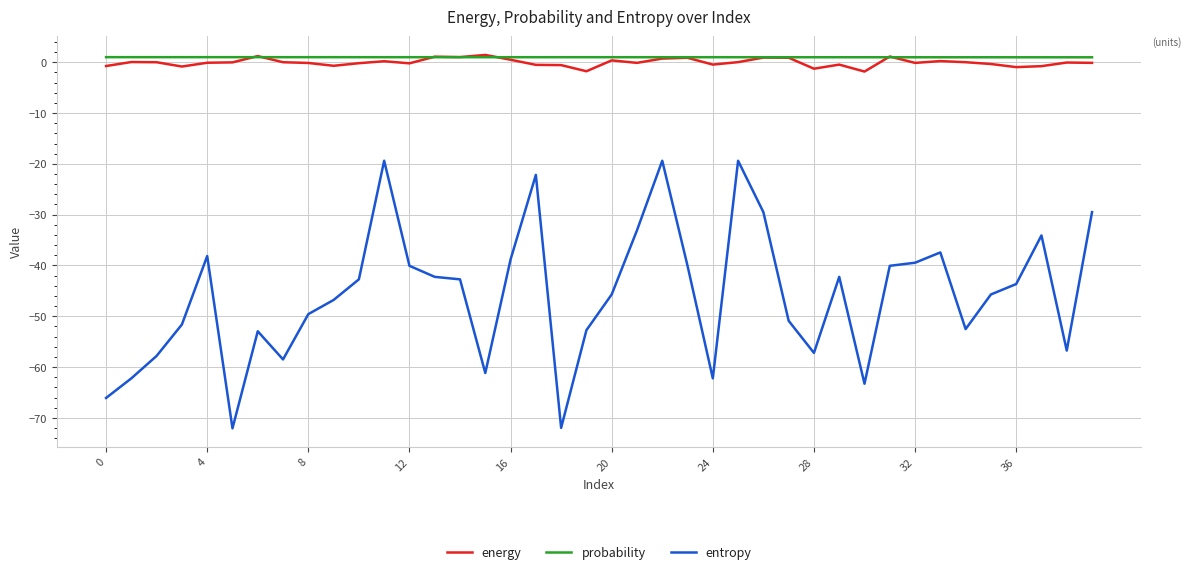

True or false: probability and entropy intersect in this chart.

False